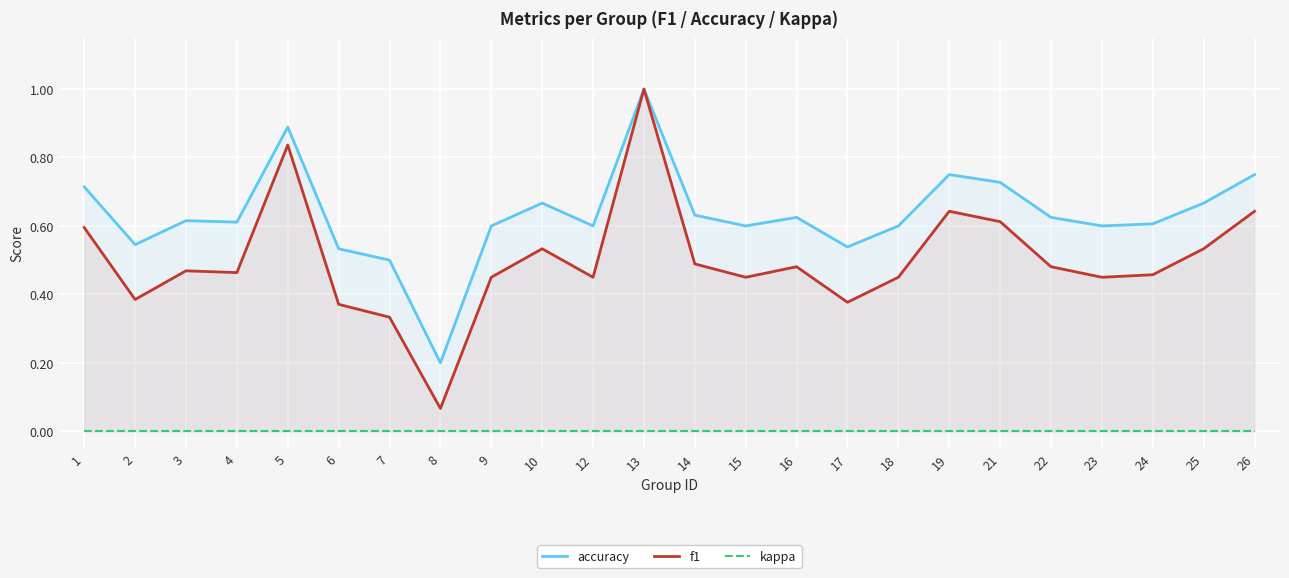

The value of accuracy at 21 is 0.7. True or false?

True